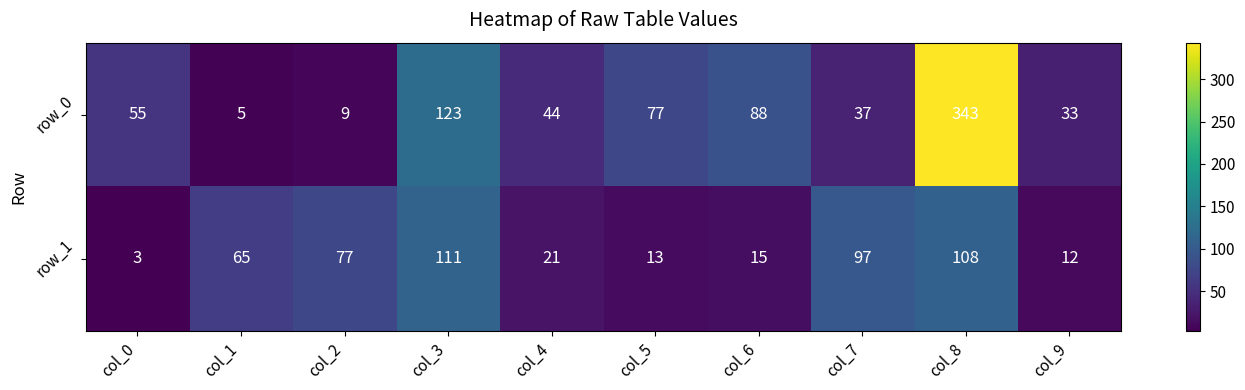

Reading right to left, list all the values displayed in this chart.

row_0: col_9=33	col_8=343	col_7=37	col_6=88	col_5=77	col_4=44	col_3=123	col_2=9	col_1=5	col_0=55
row_1: col_9=12	col_8=108	col_7=97	col_6=15	col_5=13	col_4=21	col_3=111	col_2=77	col_1=65	col_0=3